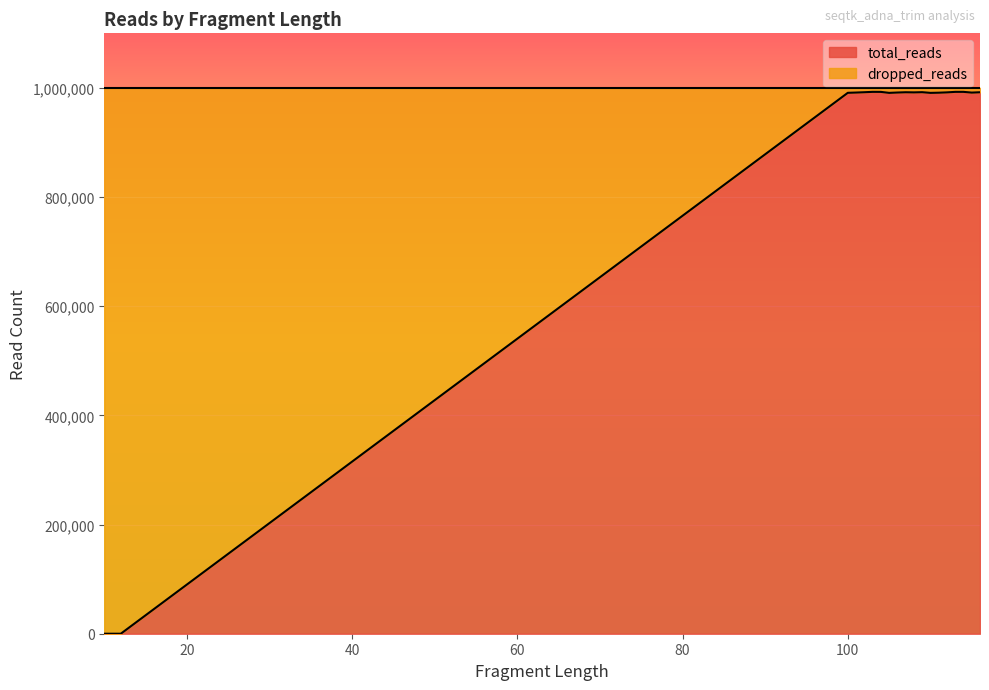

The total_reads series shows 1296423 at 103. True or false?

False